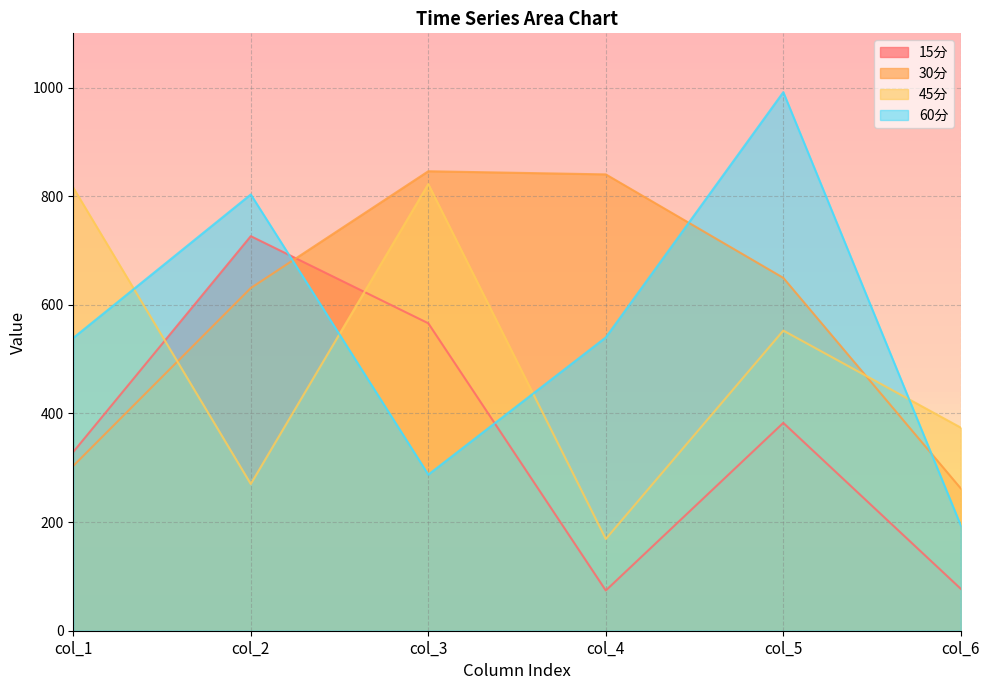

What is the sum of the 60分 values at col_1 and col_4?

1079.3